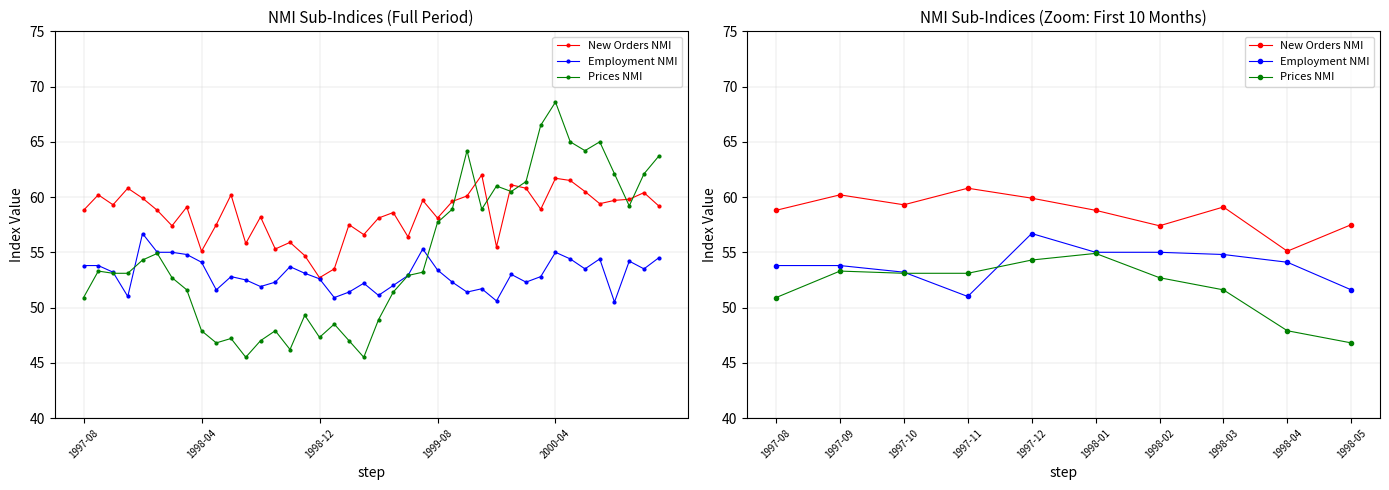

True or false: Employment NMI and New Orders NMI cross at least once.

False